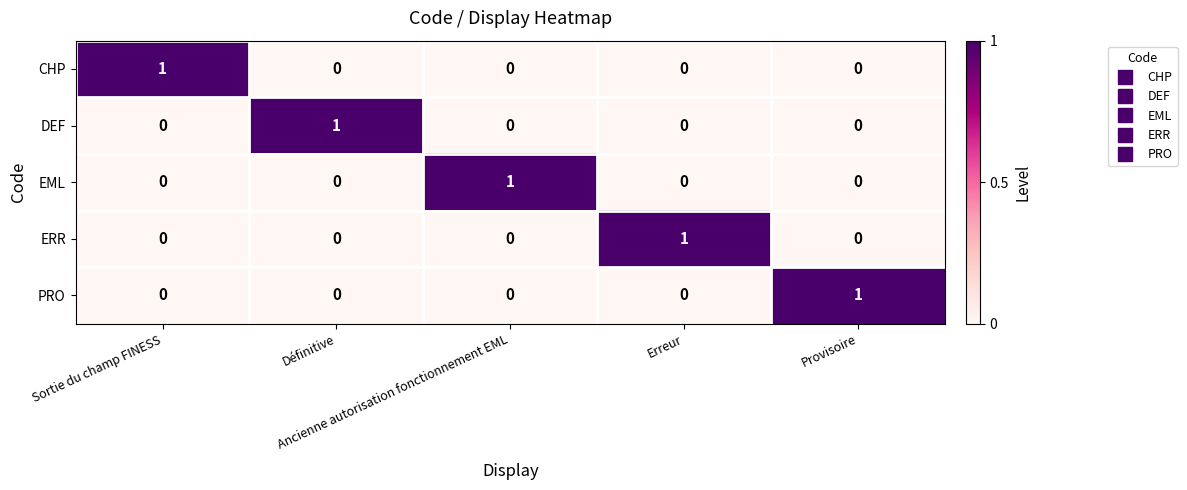

At how many categories does at least one series exceed 0?

5